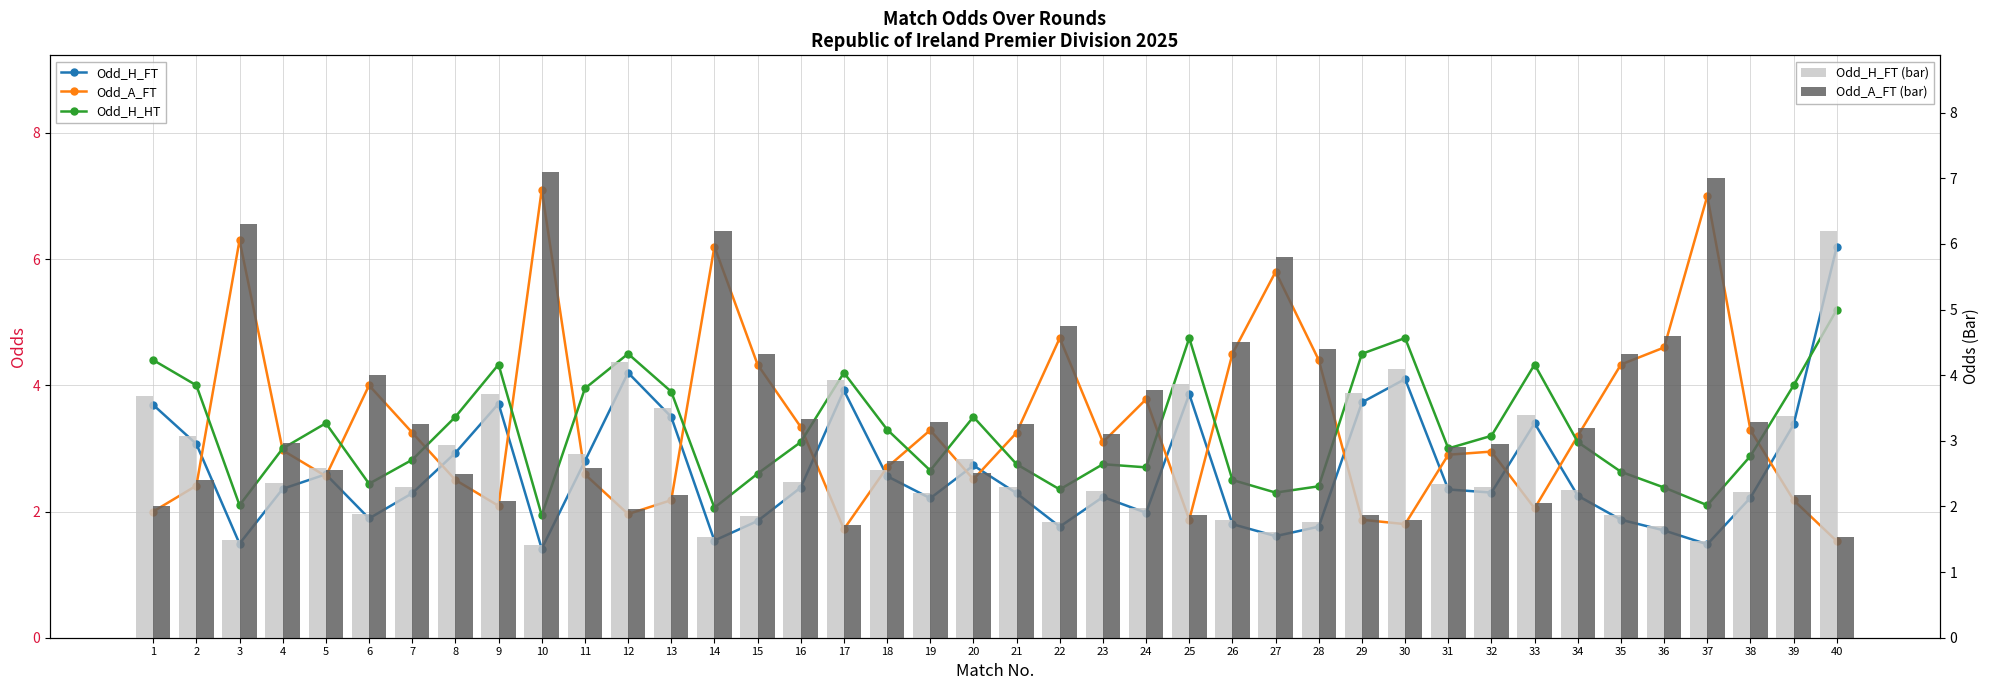

What are all the series names shown in the legend?

Odd_H_FT, Odd_A_FT, Odd_H_HT, Odd_H_FT (bar), Odd_A_FT (bar)